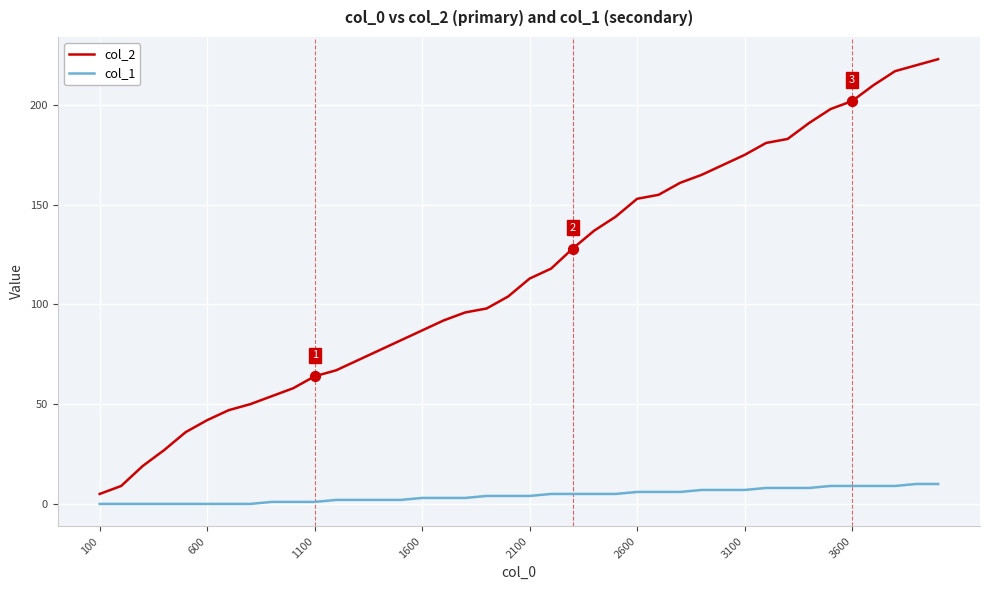

Which series has the largest range (max minus min)?

col_2